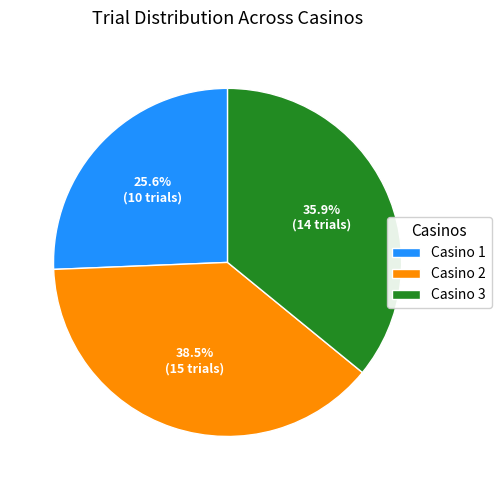

Is it true that Casino 1 is 16% of the pie?

False